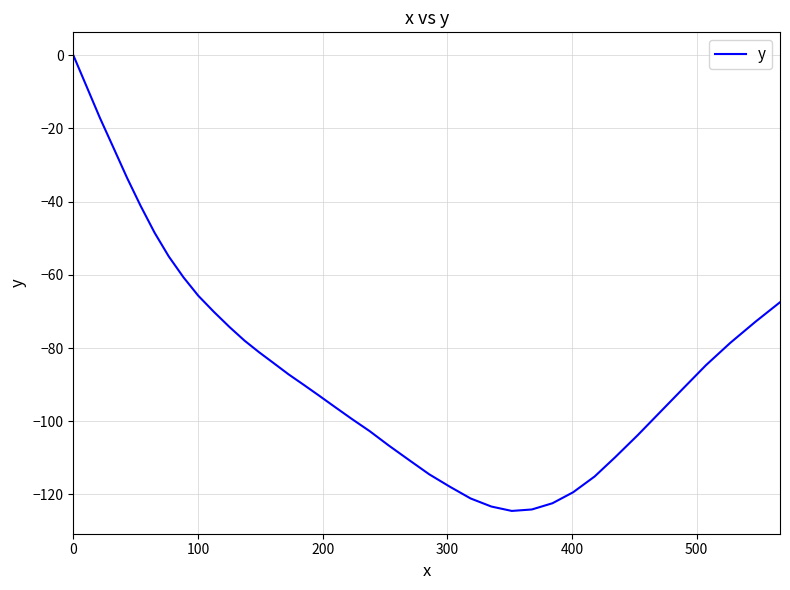

How many values are below -87?

21